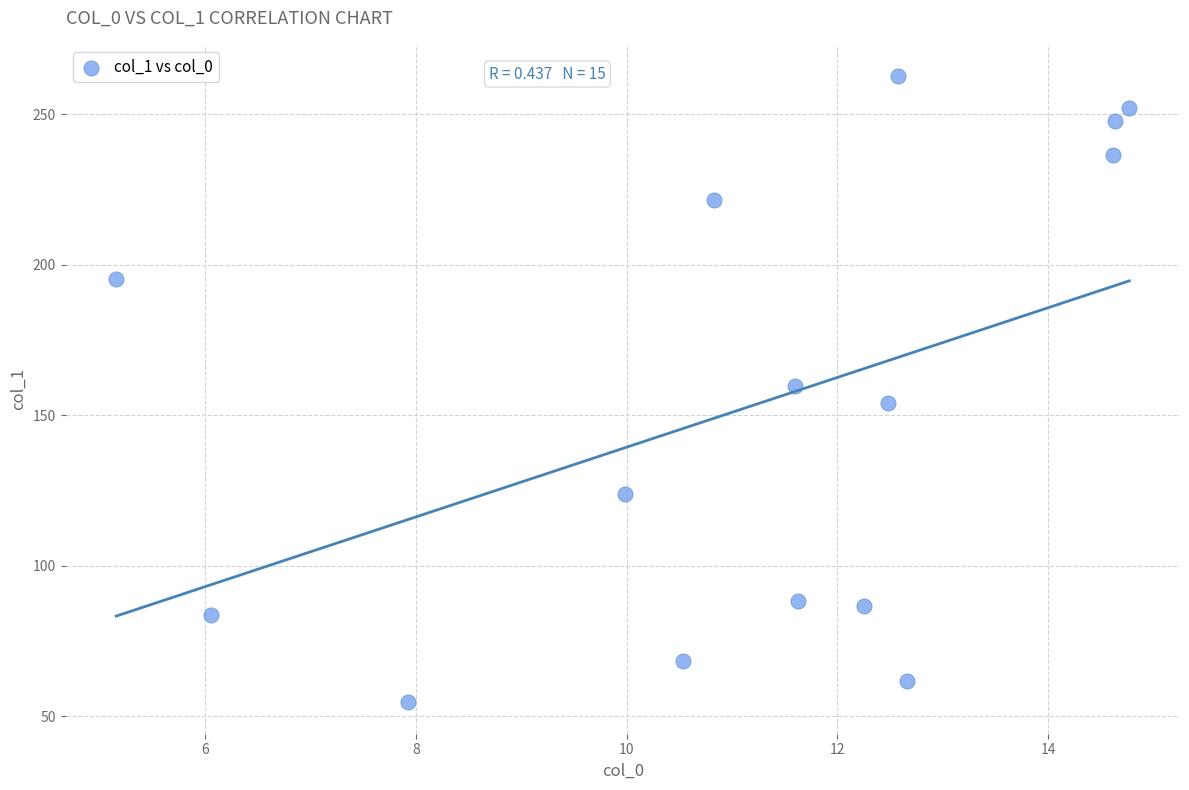

What is the range of X values (max minus min)?

9.6